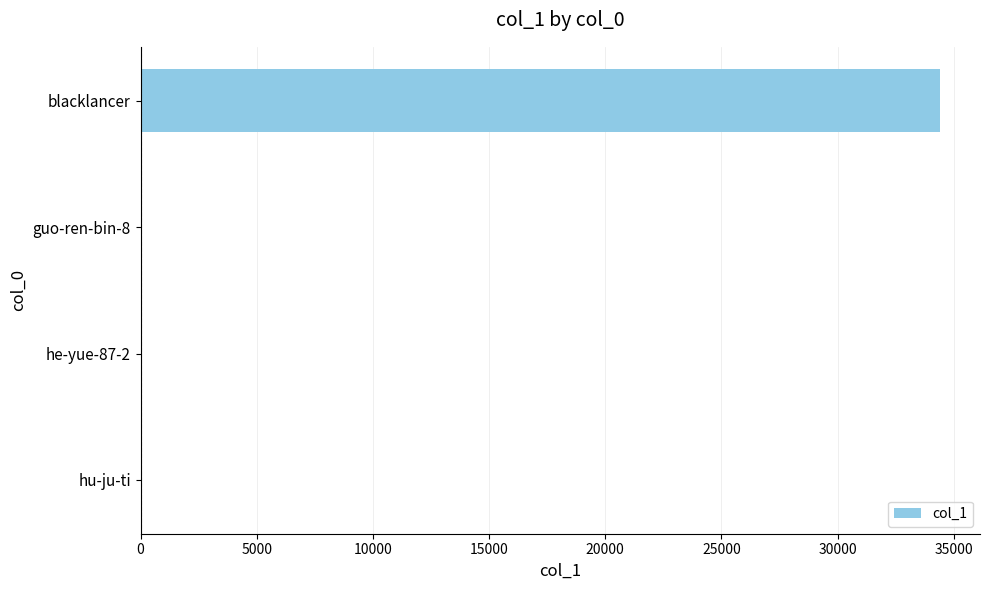

What is the sum of all values?

34449